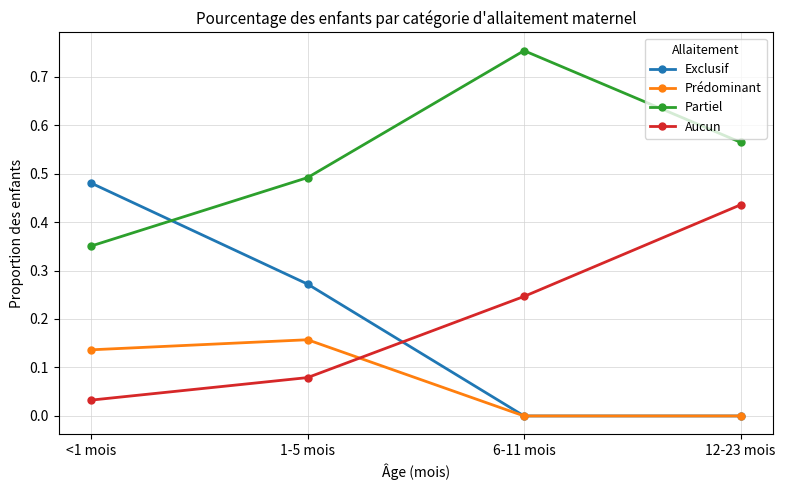

Rank the categories by Aucun value from lowest to highest.

<1 mois, 1-5 mois, 6-11 mois, 12-23 mois